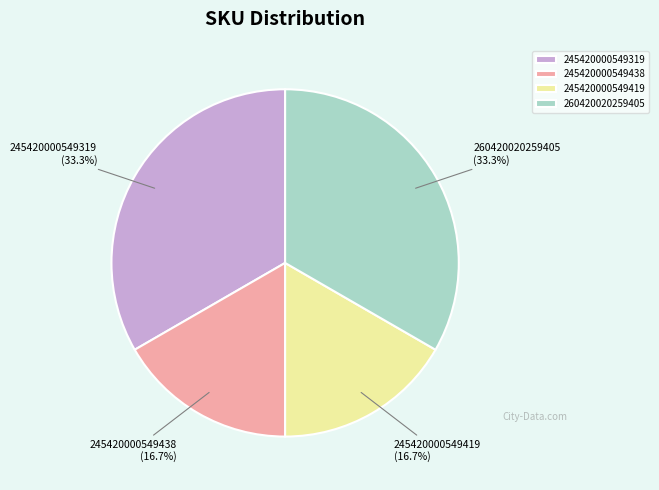

To the nearest percent, what percentage of the pie is 245420000549419?

17%